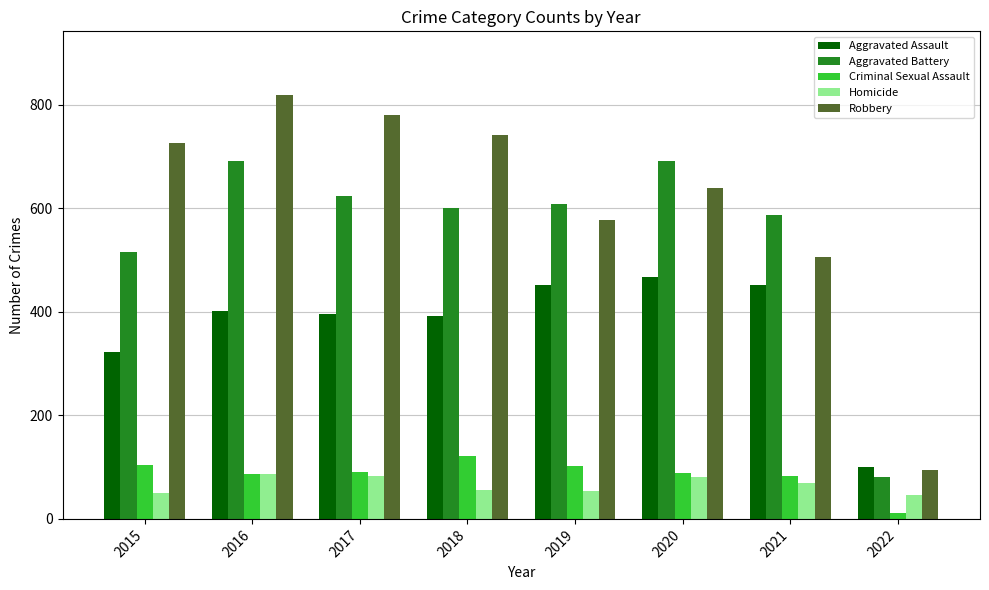

Is it true that Homicide equals 82 at 2017?

True